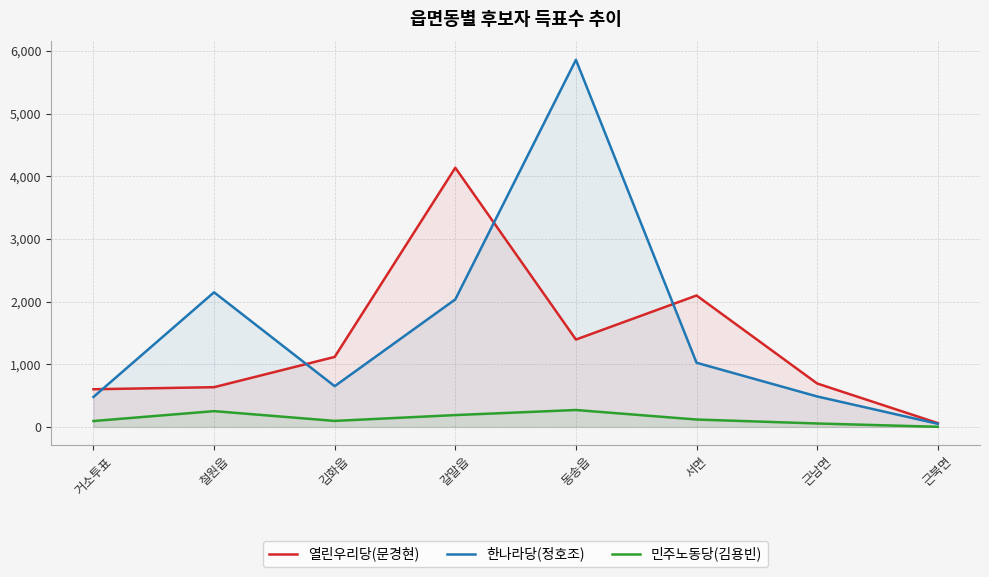

How many data points in 한나라당(정호조) are above 1024?

3